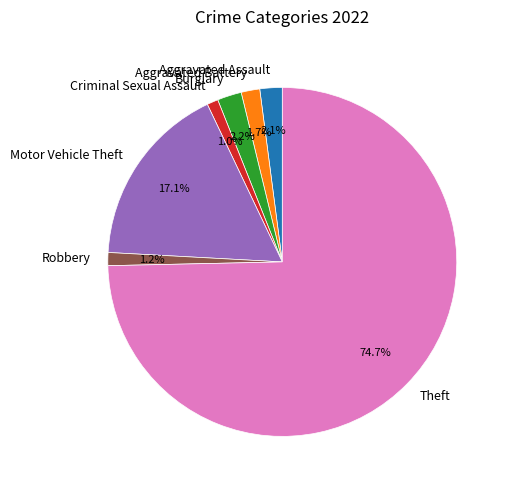

Which category accounts for the majority?

Theft